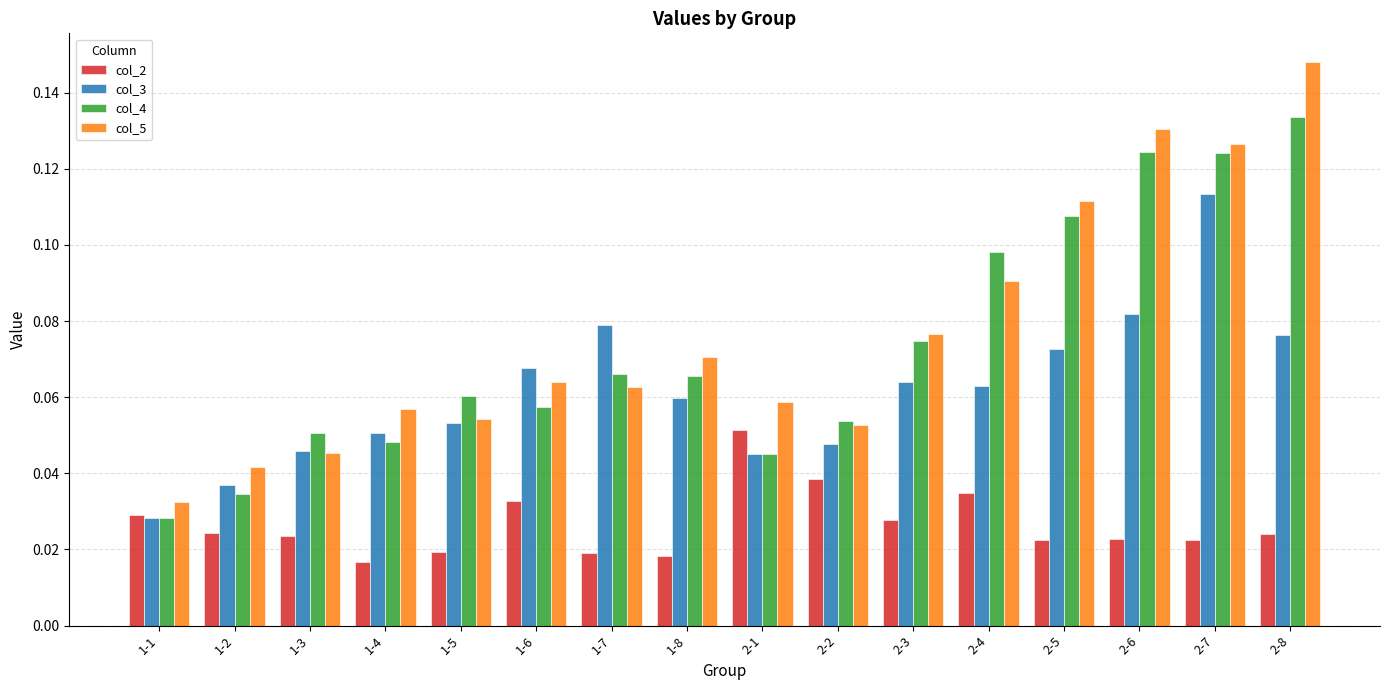

At which label does col_2 reach its peak?

2-1